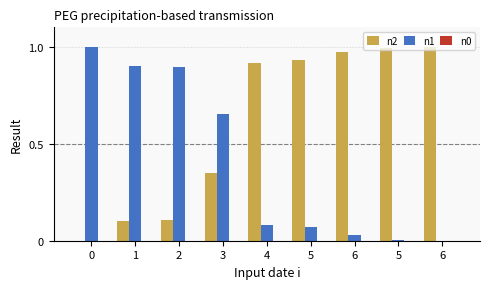

How many data points does each series have?

9